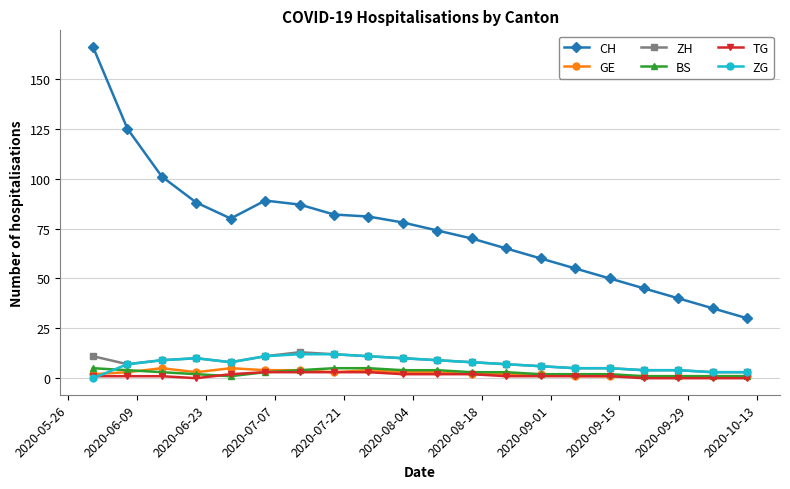

True or false: ZH and CH intersect in this chart.

False